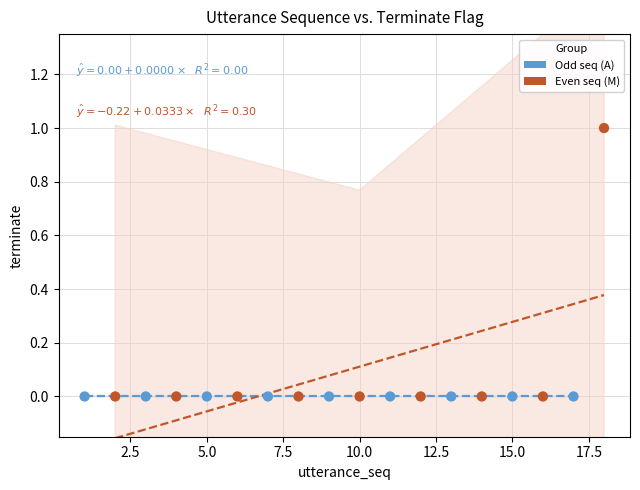

Which series reaches the maximum Y coordinate?

Even seq (M)